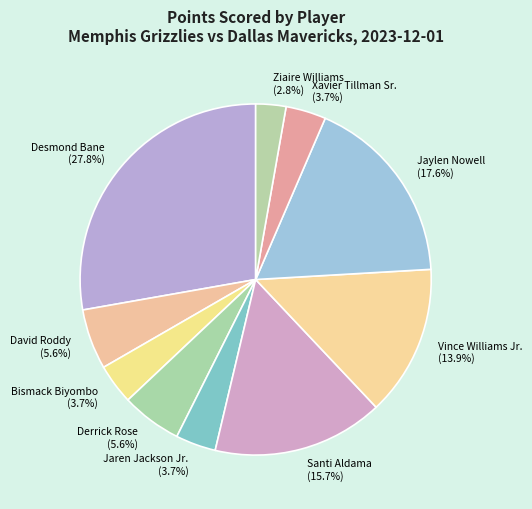

Count the number of slices in the pie.

10